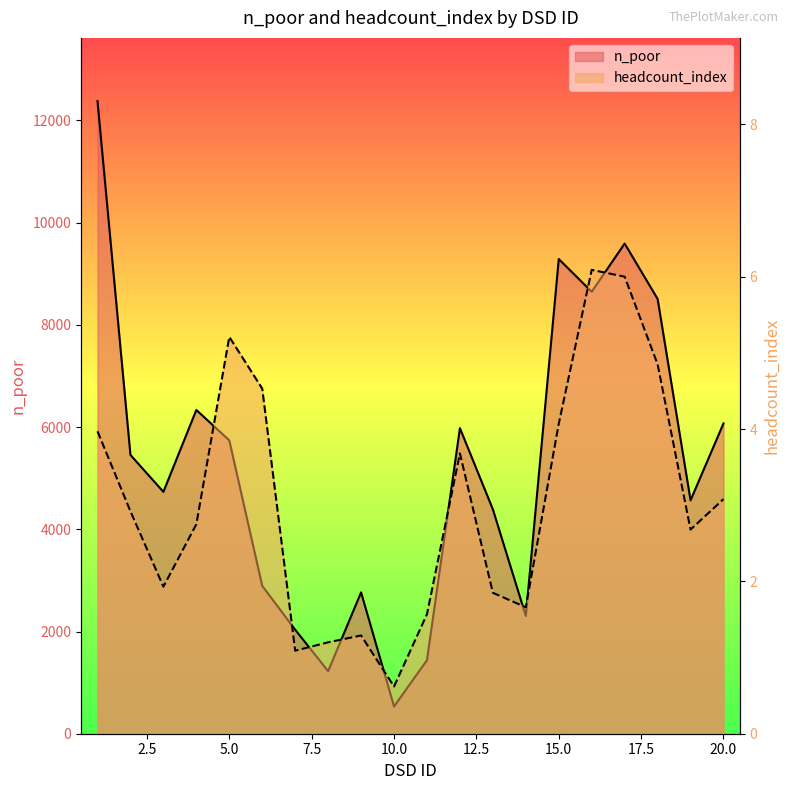

Between 11 and 6, which is larger?

6